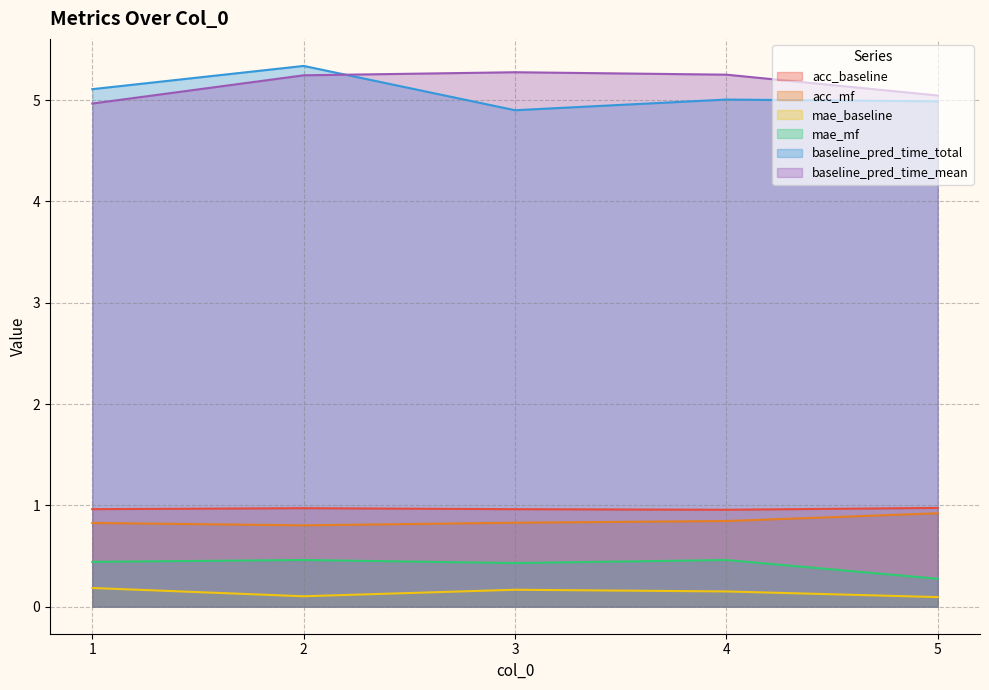

How many lines are shown in the chart?

6